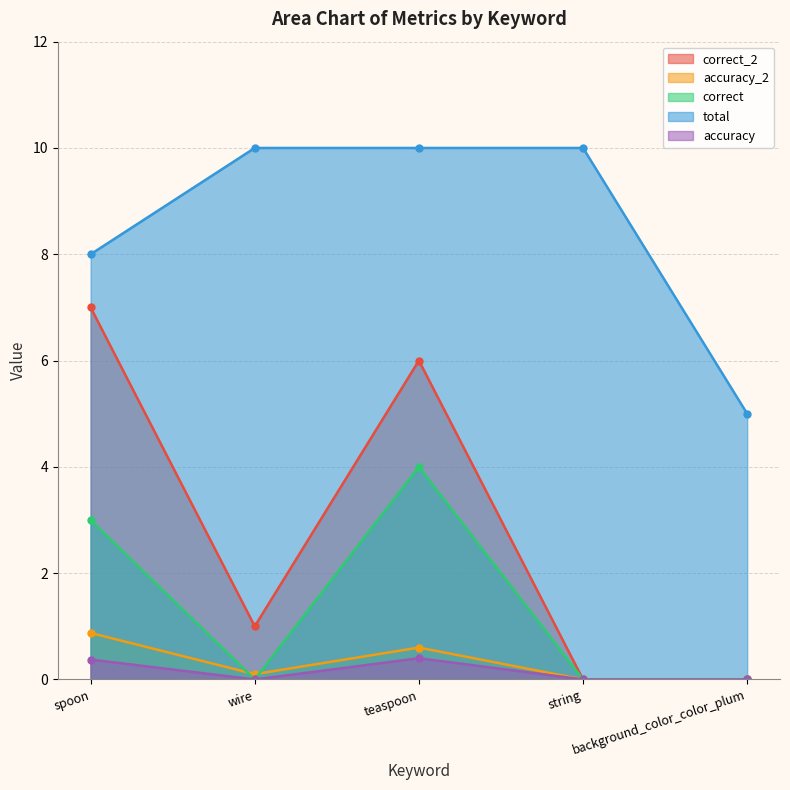

What position from the left is spoon?

1